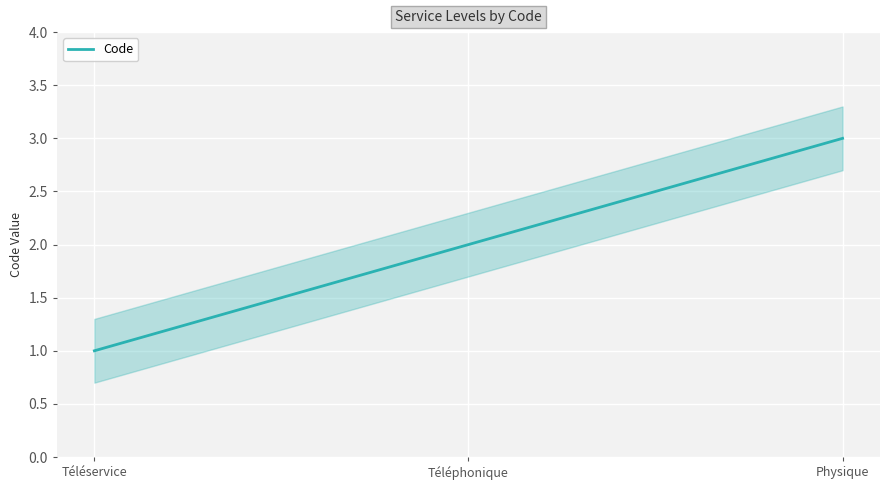

What is the smallest value displayed?

1